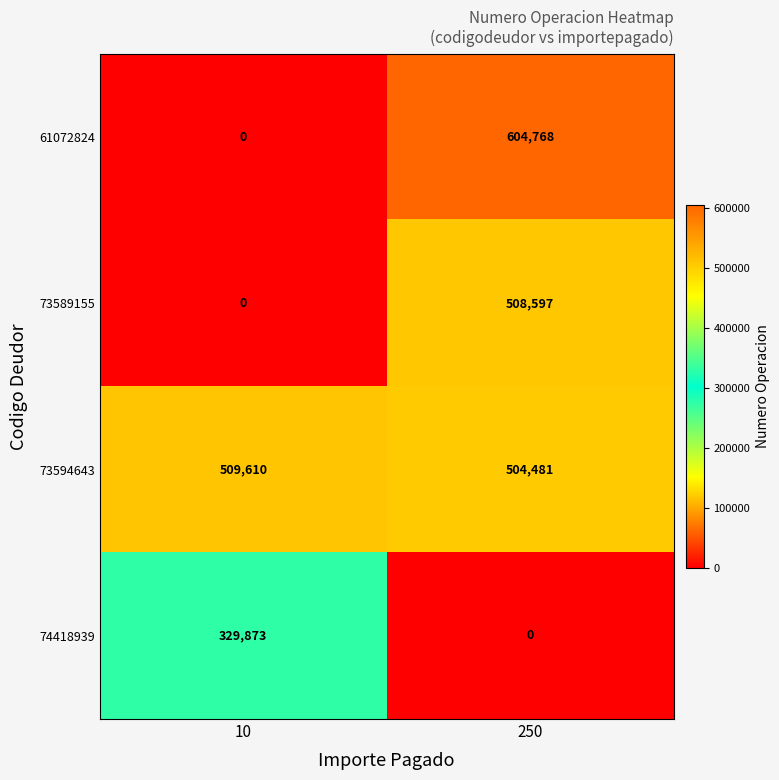

Is it true that 61072824 equals 0 at 10?

True